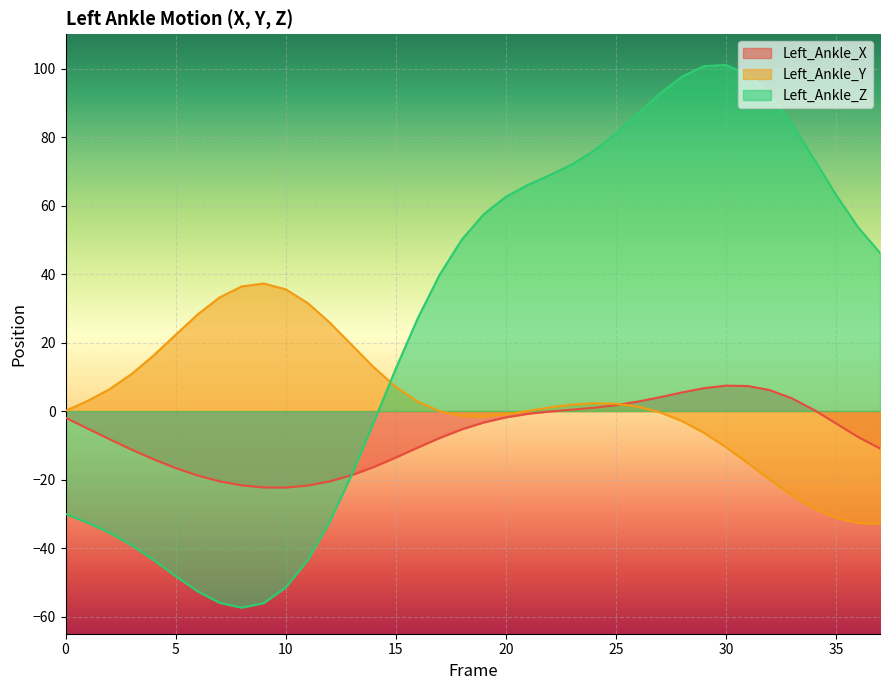

At how many categories does at least one series exceed 62?

16